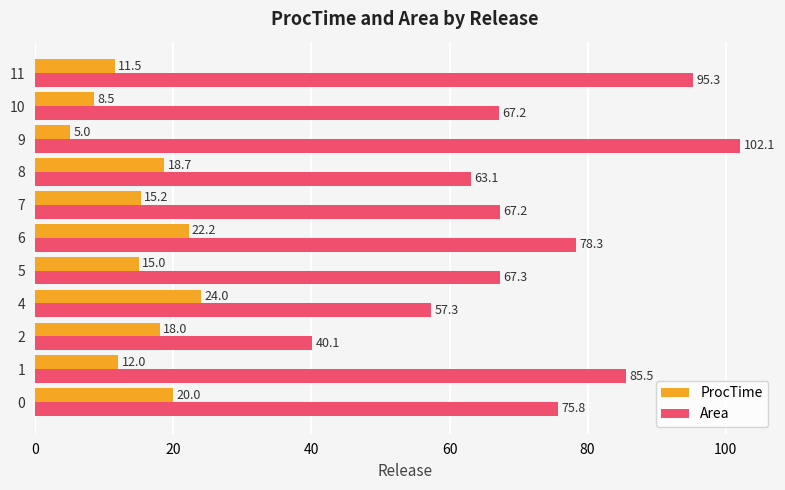

Which category has the lowest value across all series?

9